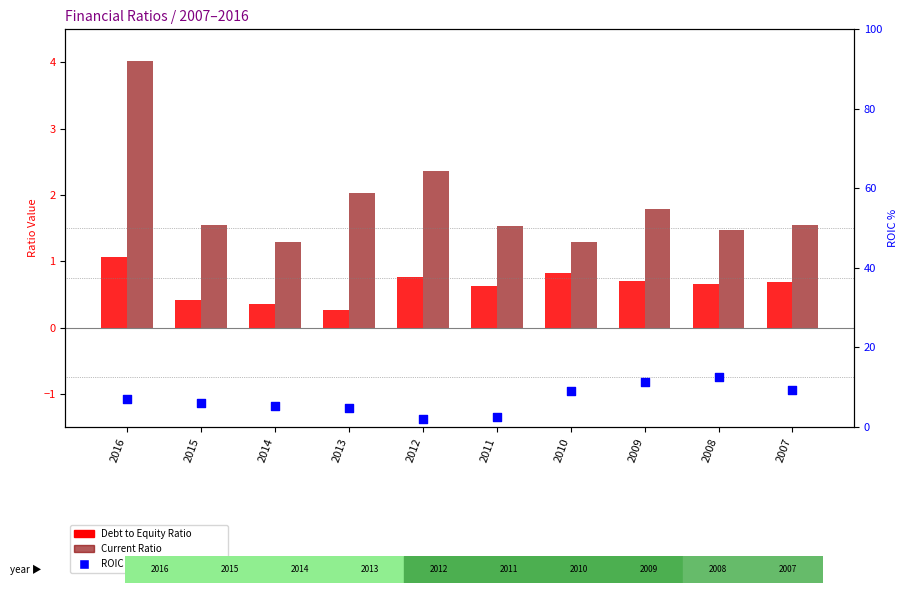

Which series contains the highest Y value?

ROIC (% right axis)